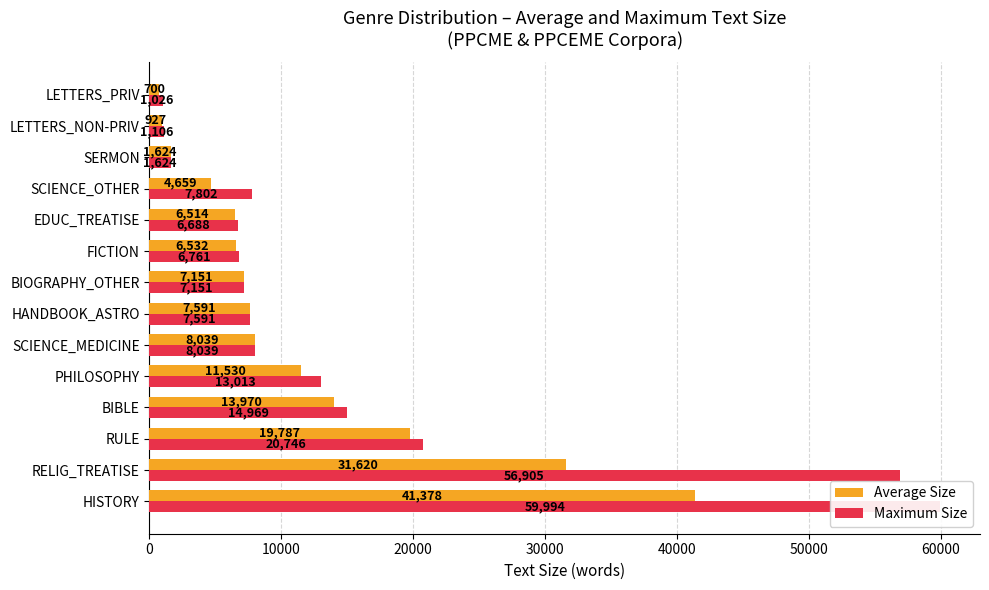

What is the total value across all series at HISTORY?

101372.3